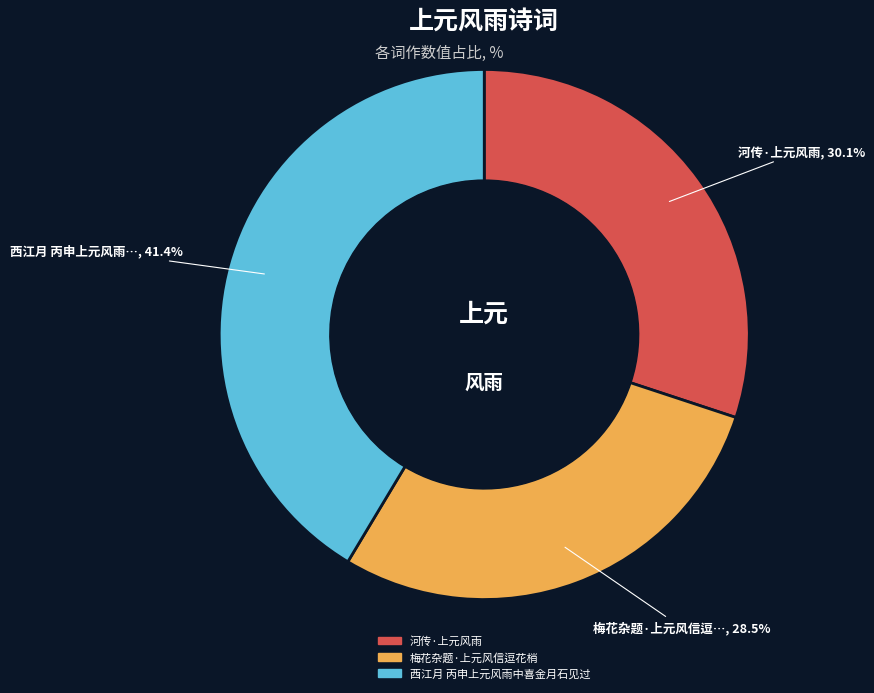

Rank the categories by value from lowest to highest.

梅花杂题·上元风信逗花梢, 河传·上元风雨, 西江月 丙申上元风雨中喜金月石见过